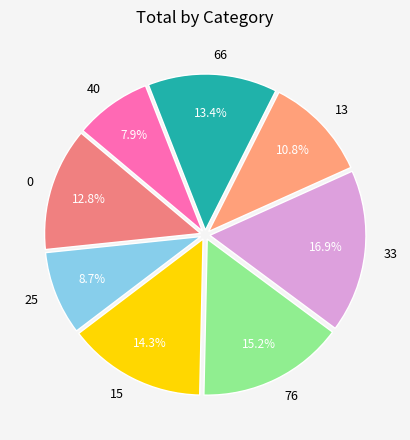

The 76 slice represents 15% of the pie. True or false?

True